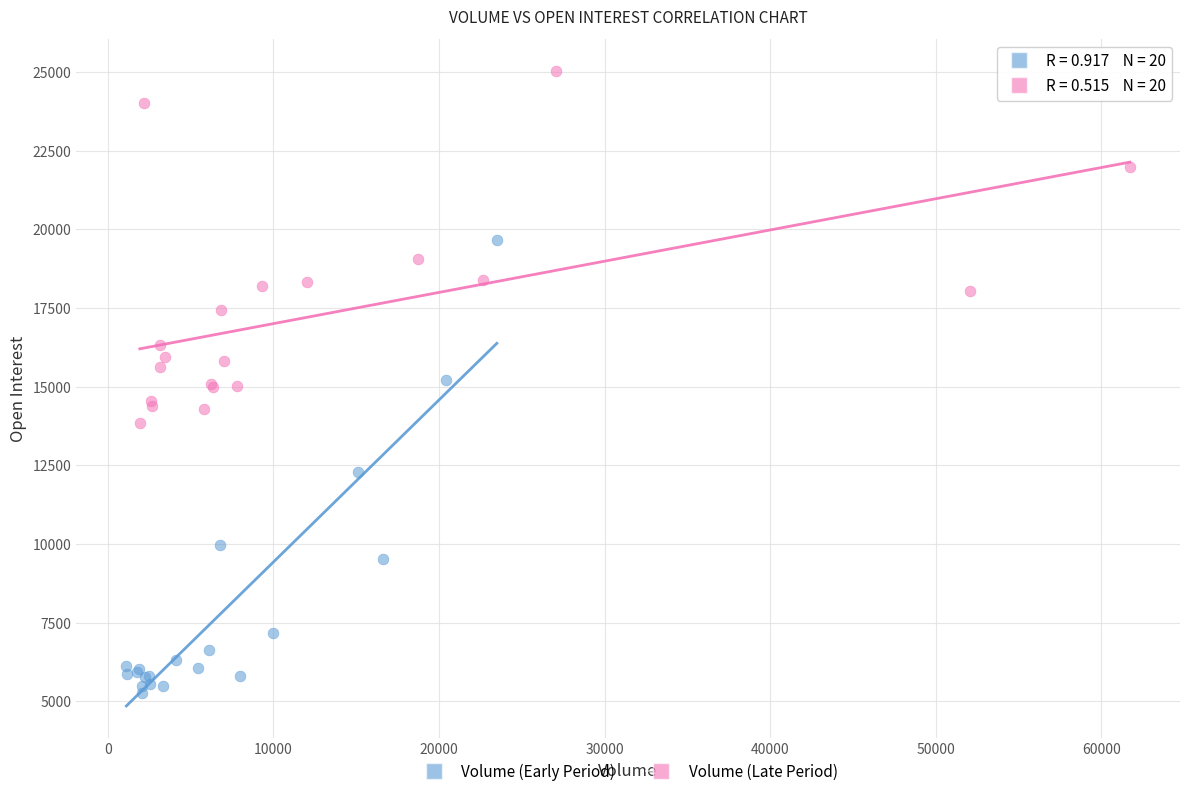

Which series contains the lowest Y value?

Volume (Early Period)